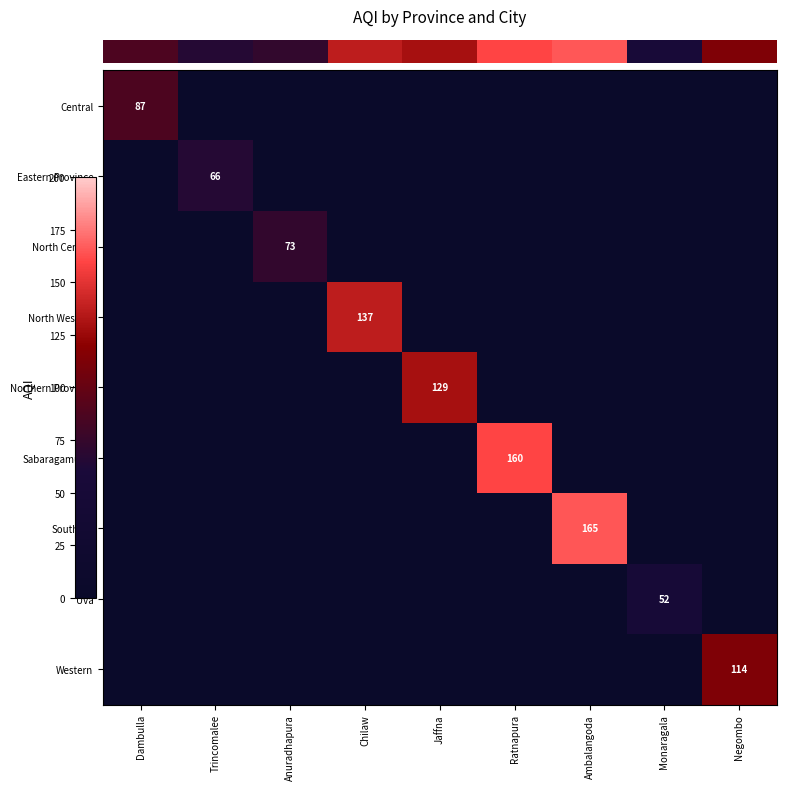

Reading right to left, list all the values displayed in this chart.

row_0: 0	0	0	0	0	0	0	0	87
row_1: 0	0	0	0	0	0	0	66	0
row_2: 0	0	0	0	0	0	73	0	0
row_3: 0	0	0	0	0	137	0	0	0
row_4: 0	0	0	0	129	0	0	0	0
row_5: 0	0	0	160	0	0	0	0	0
row_6: 0	0	165	0	0	0	0	0	0
row_7: 0	52	0	0	0	0	0	0	0
row_8: 114	0	0	0	0	0	0	0	0